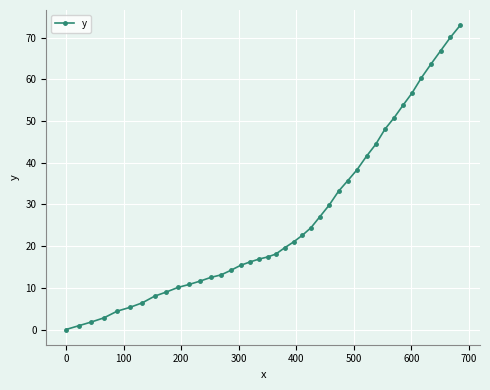

What is the maximum value shown in the chart?

73.0